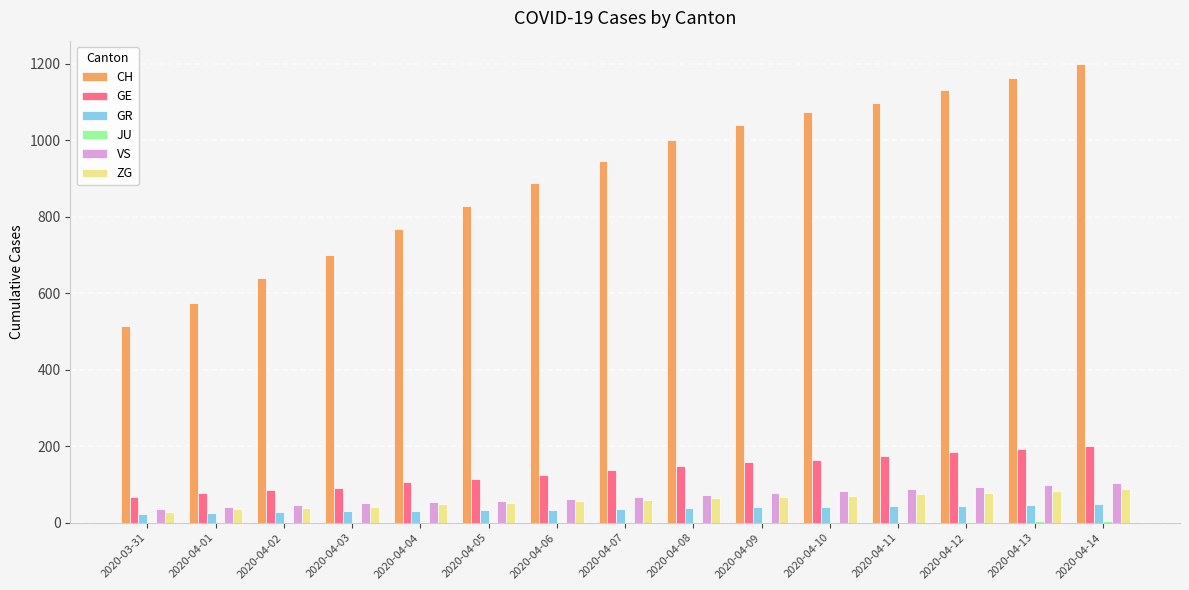

What is the sum of all ZG values?

886